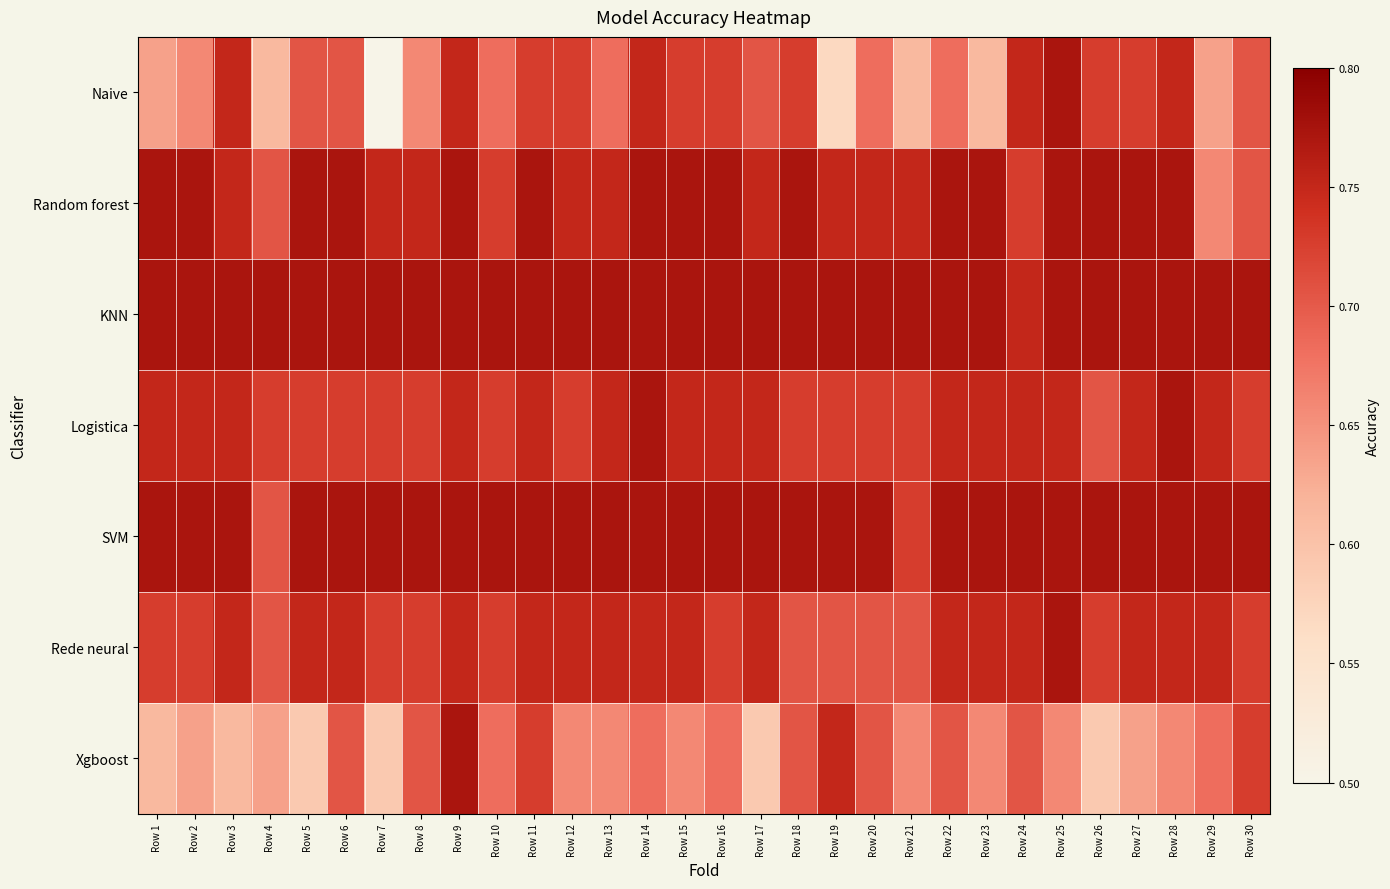

Reading left to right, list all the values displayed in this chart.

Naive: Row 1=0.6	Row 2=0.7	Row 3=0.8	Row 4=0.6	Row 5=0.7	Row 6=0.7	Row 7=0.5	Row 8=0.7	Row 9=0.8	Row 10=0.7	Row 11=0.7	Row 12=0.7	Row 13=0.7	Row 14=0.8	Row 15=0.7	Row 16=0.7	Row 17=0.7	Row 18=0.7	Row 19=0.6	Row 20=0.7	Row 21=0.6	Row 22=0.7	Row 23=0.6	Row 24=0.8	Row 25=0.8	Row 26=0.7	Row 27=0.7	Row 28=0.8	Row 29=0.6	Row 30=0.7
Random forest: Row 1=0.8	Row 2=0.8	Row 3=0.8	Row 4=0.7	Row 5=0.8	Row 6=0.8	Row 7=0.8	Row 8=0.8	Row 9=0.8	Row 10=0.7	Row 11=0.8	Row 12=0.8	Row 13=0.8	Row 14=0.8	Row 15=0.8	Row 16=0.8	Row 17=0.8	Row 18=0.8	Row 19=0.8	Row 20=0.8	Row 21=0.8	Row 22=0.8	Row 23=0.8	Row 24=0.7	Row 25=0.8	Row 26=0.8	Row 27=0.8	Row 28=0.8	Row 29=0.7	Row 30=0.7
KNN: Row 1=0.8	Row 2=0.8	Row 3=0.8	Row 4=0.8	Row 5=0.8	Row 6=0.8	Row 7=0.8	Row 8=0.8	Row 9=0.8	Row 10=0.8	Row 11=0.8	Row 12=0.8	Row 13=0.8	Row 14=0.8	Row 15=0.8	Row 16=0.8	Row 17=0.8	Row 18=0.8	Row 19=0.8	Row 20=0.8	Row 21=0.8	Row 22=0.8	Row 23=0.8	Row 24=0.8	Row 25=0.8	Row 26=0.8	Row 27=0.8	Row 28=0.8	Row 29=0.8	Row 30=0.8
Logistica: Row 1=0.7	Row 2=0.8	Row 3=0.8	Row 4=0.7	Row 5=0.7	Row 6=0.7	Row 7=0.7	Row 8=0.7	Row 9=0.8	Row 10=0.7	Row 11=0.8	Row 12=0.7	Row 13=0.8	Row 14=0.8	Row 15=0.8	Row 16=0.8	Row 17=0.8	Row 18=0.7	Row 19=0.7	Row 20=0.7	Row 21=0.7	Row 22=0.8	Row 23=0.8	Row 24=0.8	Row 25=0.8	Row 26=0.7	Row 27=0.8	Row 28=0.8	Row 29=0.8	Row 30=0.7
SVM: Row 1=0.8	Row 2=0.8	Row 3=0.8	Row 4=0.7	Row 5=0.8	Row 6=0.8	Row 7=0.8	Row 8=0.8	Row 9=0.8	Row 10=0.8	Row 11=0.8	Row 12=0.8	Row 13=0.8	Row 14=0.8	Row 15=0.8	Row 16=0.8	Row 17=0.8	Row 18=0.8	Row 19=0.8	Row 20=0.8	Row 21=0.7	Row 22=0.8	Row 23=0.8	Row 24=0.8	Row 25=0.8	Row 26=0.8	Row 27=0.8	Row 28=0.8	Row 29=0.8	Row 30=0.8
Rede neural: Row 1=0.7	Row 2=0.7	Row 3=0.8	Row 4=0.7	Row 5=0.8	Row 6=0.8	Row 7=0.7	Row 8=0.7	Row 9=0.8	Row 10=0.7	Row 11=0.8	Row 12=0.8	Row 13=0.8	Row 14=0.8	Row 15=0.8	Row 16=0.7	Row 17=0.8	Row 18=0.7	Row 19=0.7	Row 20=0.7	Row 21=0.7	Row 22=0.8	Row 23=0.8	Row 24=0.8	Row 25=0.8	Row 26=0.7	Row 27=0.8	Row 28=0.8	Row 29=0.8	Row 30=0.7
Xgboost: Row 1=0.6	Row 2=0.6	Row 3=0.6	Row 4=0.6	Row 5=0.6	Row 6=0.7	Row 7=0.6	Row 8=0.7	Row 9=0.8	Row 10=0.7	Row 11=0.7	Row 12=0.7	Row 13=0.7	Row 14=0.7	Row 15=0.7	Row 16=0.7	Row 17=0.6	Row 18=0.7	Row 19=0.8	Row 20=0.7	Row 21=0.7	Row 22=0.7	Row 23=0.7	Row 24=0.7	Row 25=0.7	Row 26=0.6	Row 27=0.6	Row 28=0.7	Row 29=0.7	Row 30=0.7